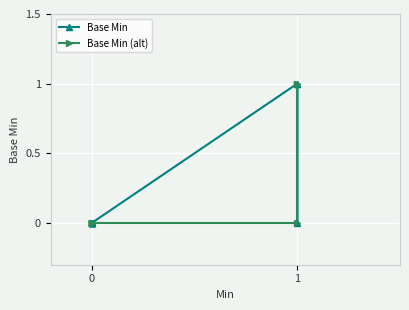

What is the maximum value shown in the chart?

1